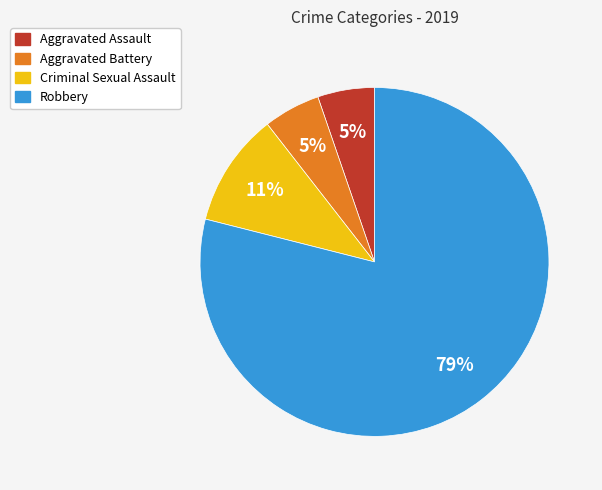

To the nearest percent, what percentage of the pie is Aggravated Assault?

5%